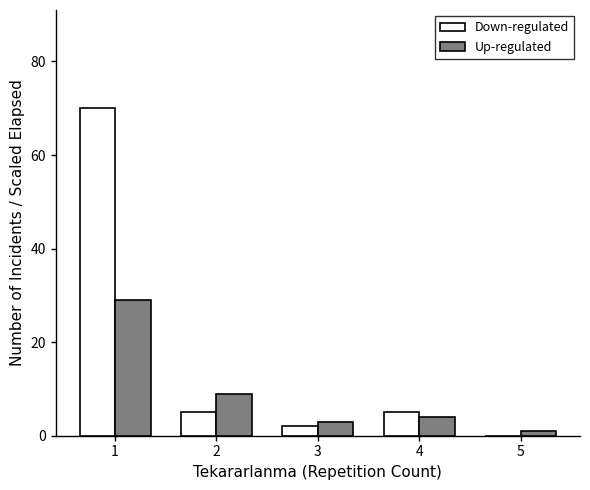

True or false: Down-regulated has a value of 5 at 2.

True